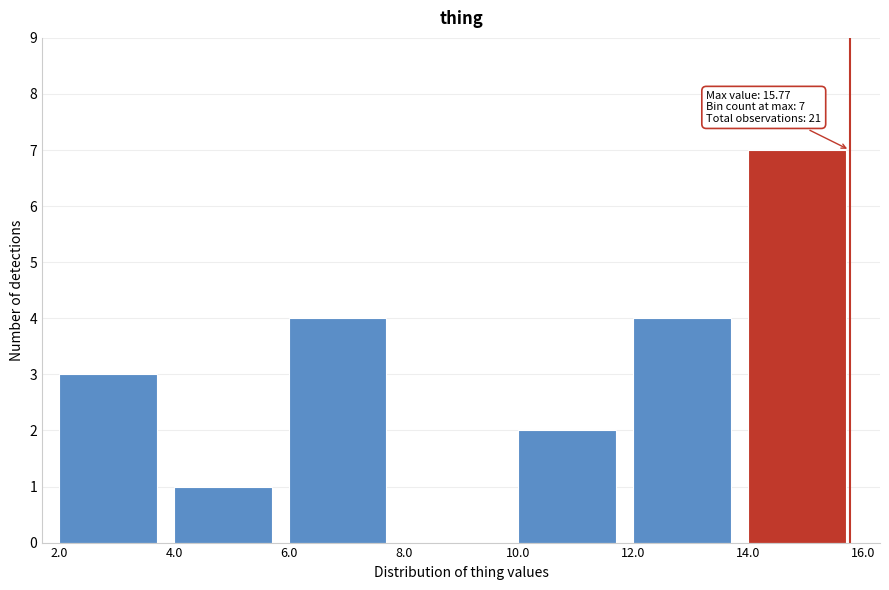

Over which range of the x-axis is the bar tallest?

14.0 to 16.0